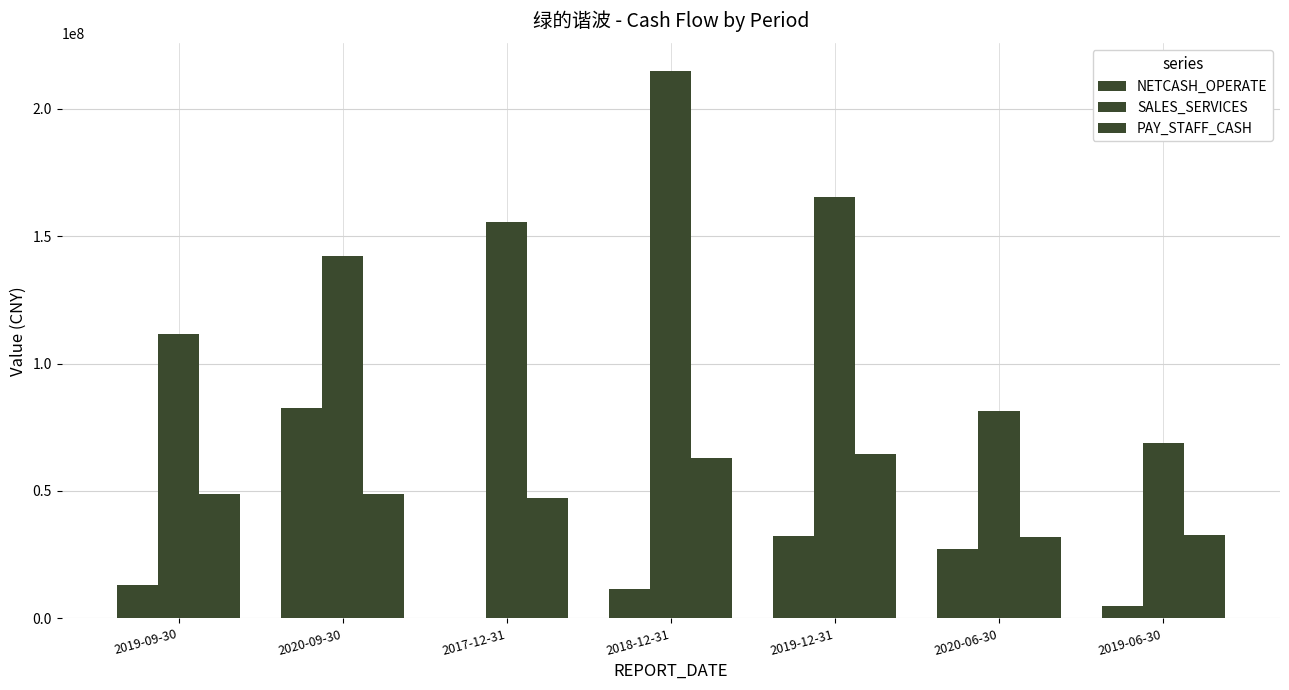

The value of PAY_STAFF_CASH at 2019-06-30 is 42836572.4. True or false?

False